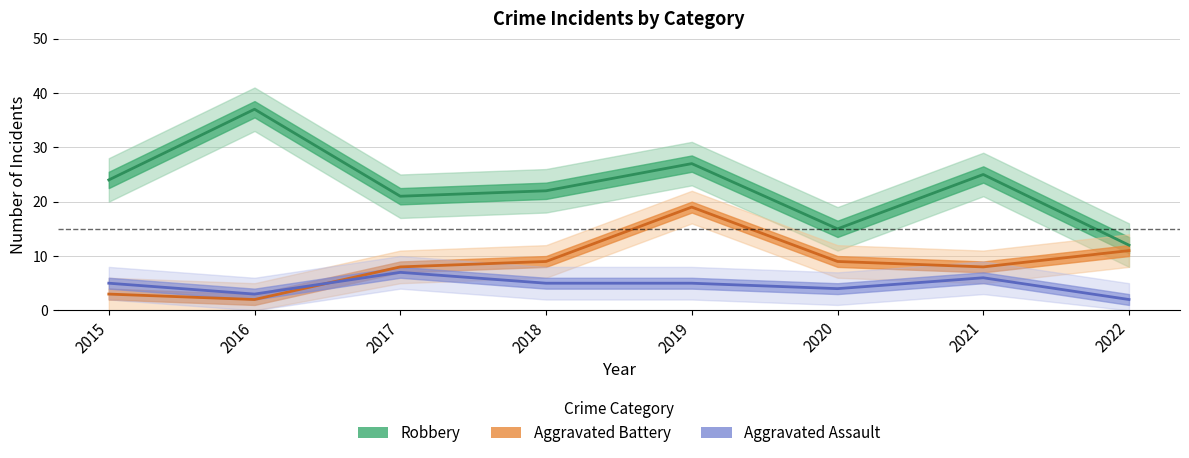

What is the value of the Aggravated Battery point at the 1st from the left?

3